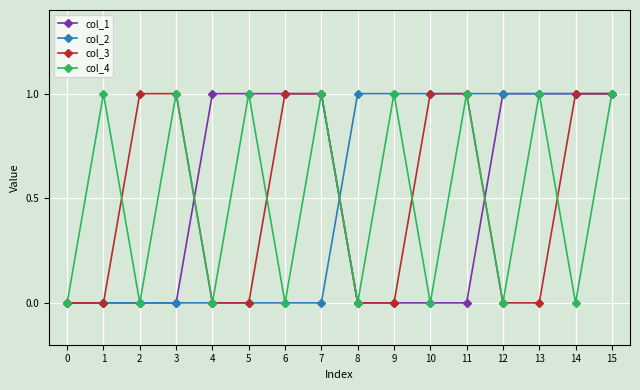

How many values in the col_1 series are below 1?

8